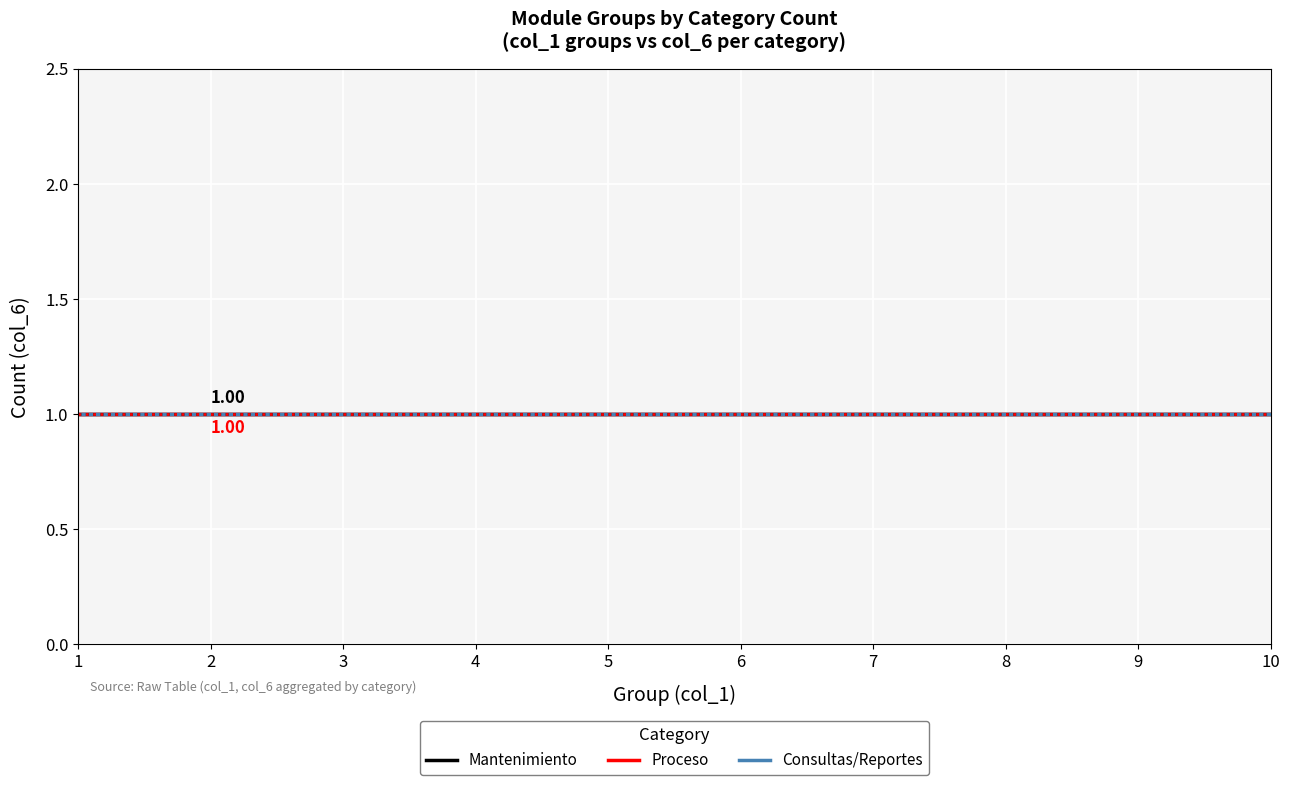

What is the difference between the maximum and minimum values in the col_1 (group) series?

9